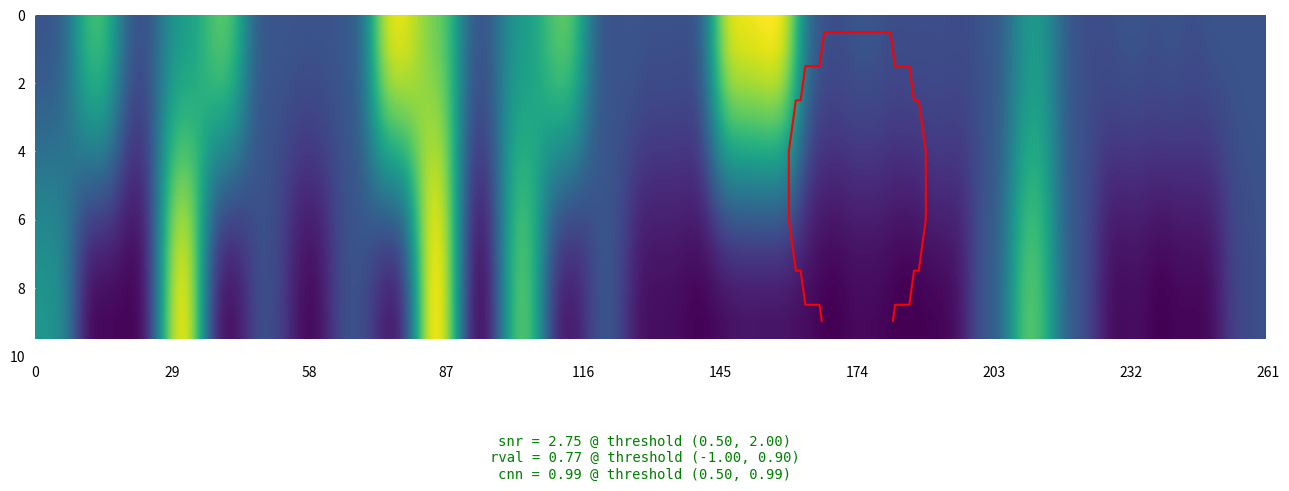

At how many categories does at least one series exceed 3?

2